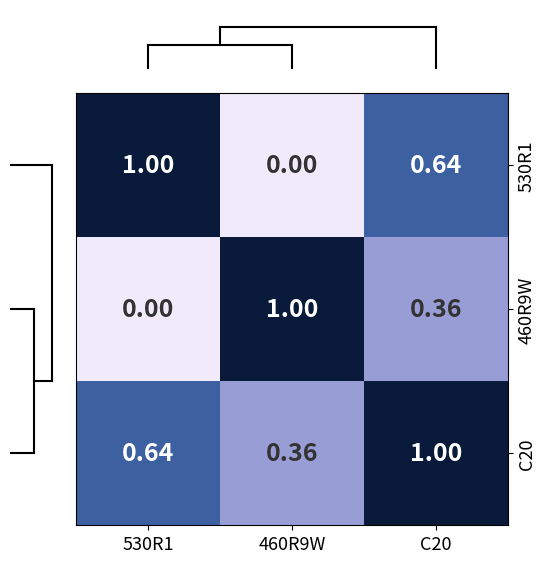

Is the value of C20 at C20 greater than the value of 460R9W at C20?

Yes